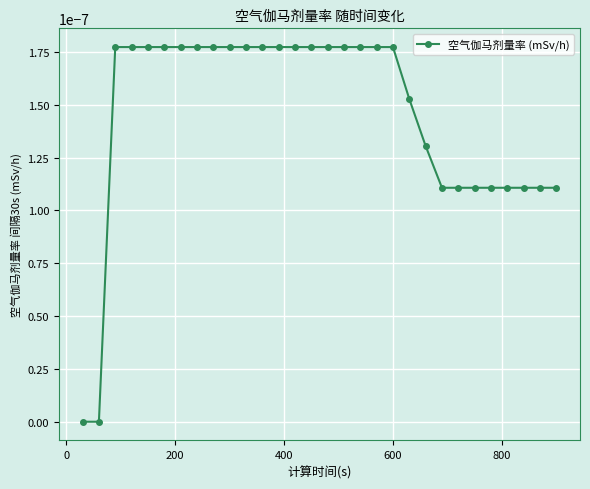

How many categories are shown in the chart?

30